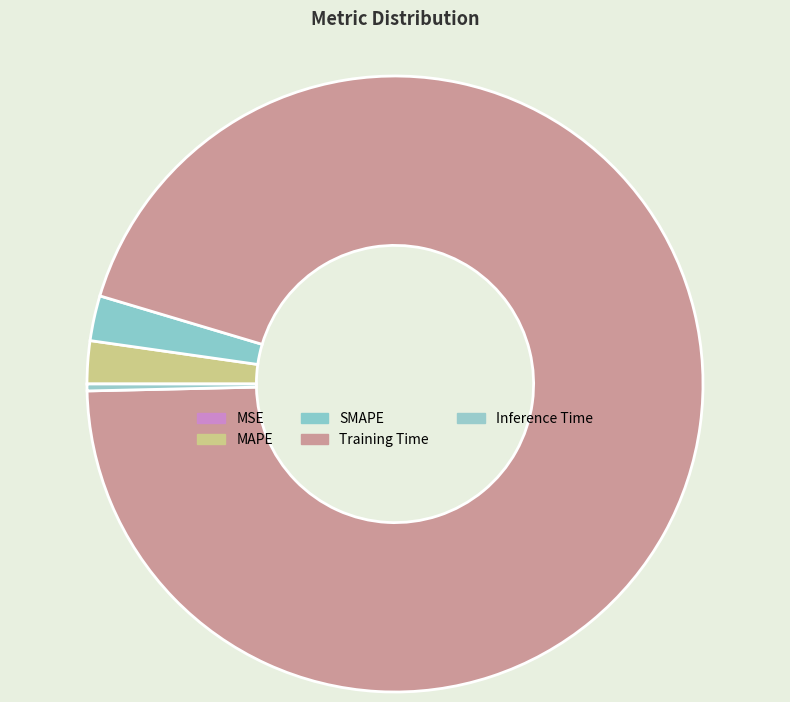

Rank the categories by value from highest to lowest.

Training Time, SMAPE, MAPE, Inference Time, MSE